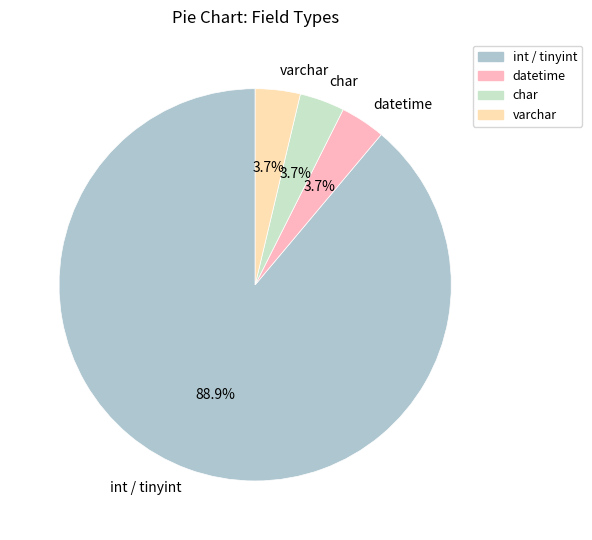

Is the sum of varchar and char greater than half?

No